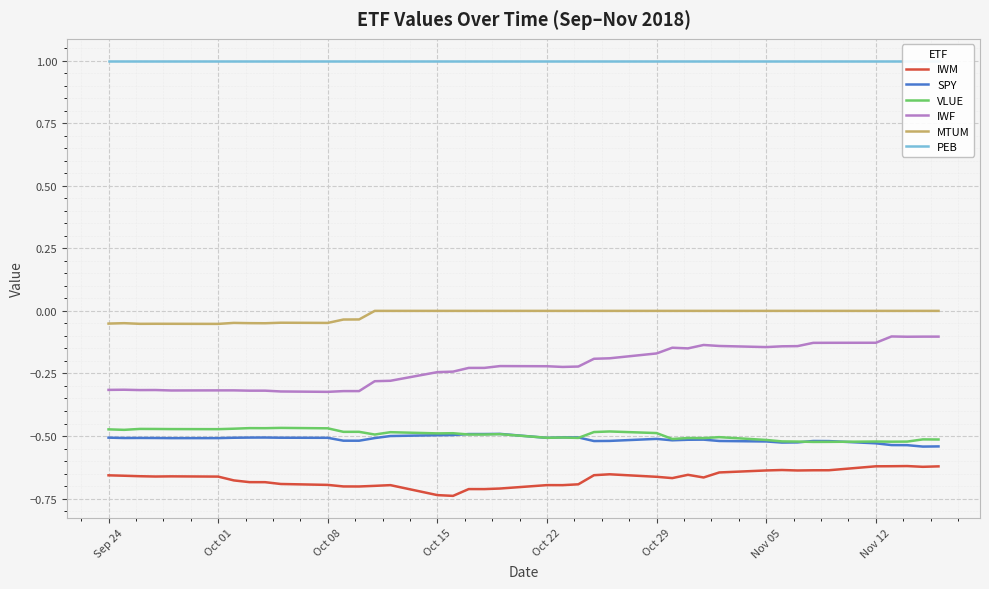

True or false: VLUE and IWM cross at least once.

False